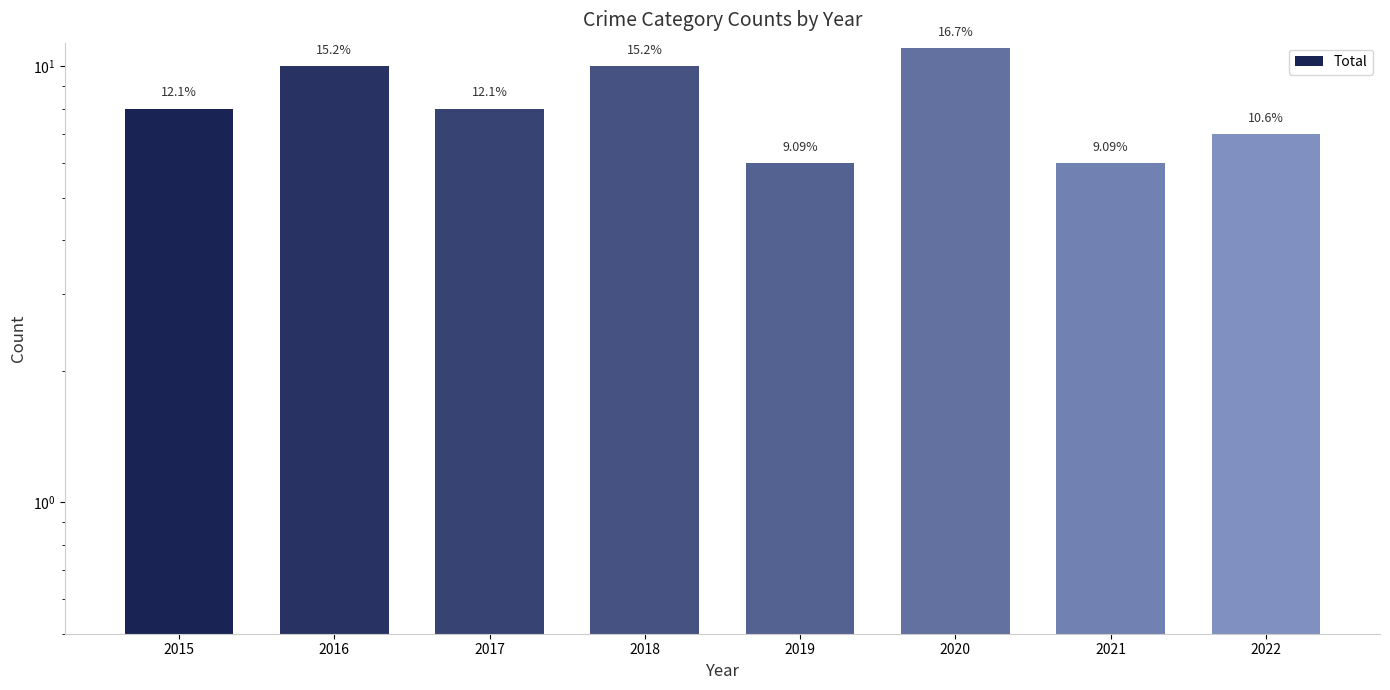

Reading right to left, list all the values displayed in this chart.

7	6	11	6	10	8	10	8